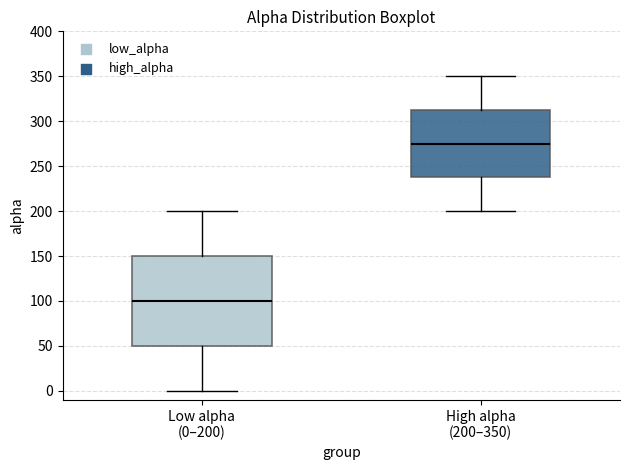

Where does the lower whisker of the box for High alpha (200–350) end on the y-axis? The values are not printed on the chart, so give them approximately, as read against the axis.

200